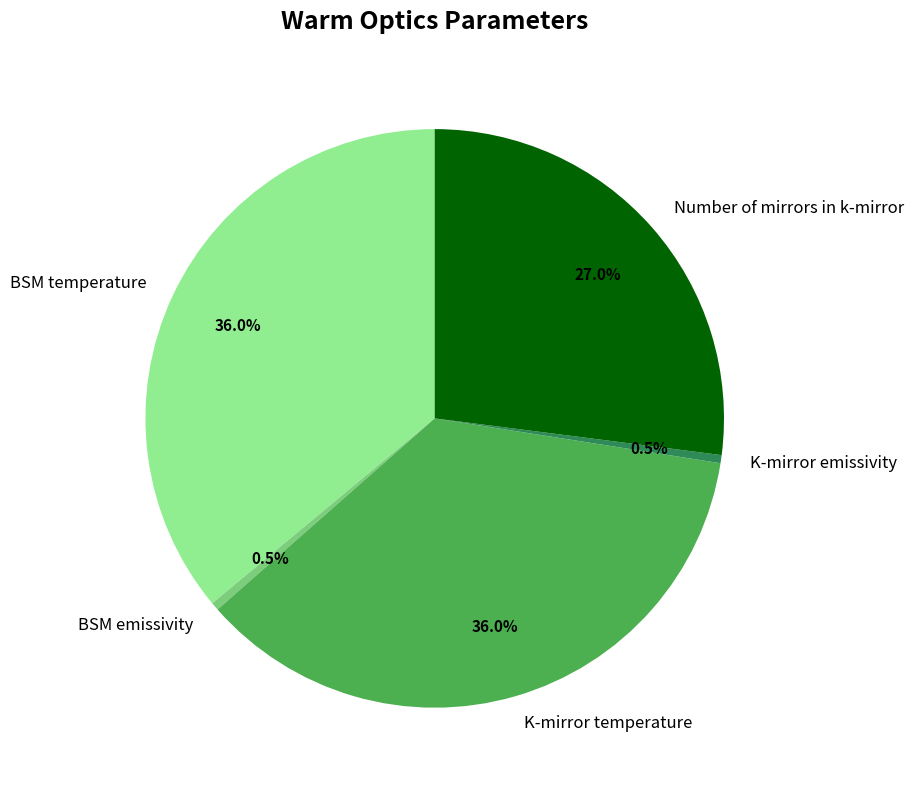

Combined, do K-mirror temperature and BSM temperature account for over 50%?

Yes